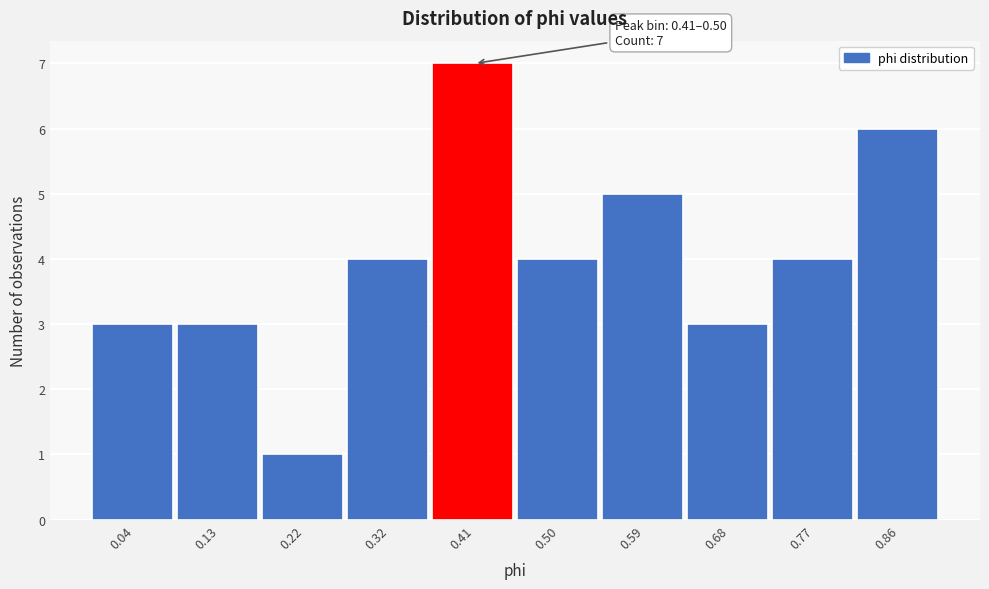

Reading left to right, transcribe all the data shown in this chart.

0.04=3	0.13=3	0.22=1	0.32=4	0.41=7	0.50=4	0.59=5	0.68=3	0.77=4	0.86=6